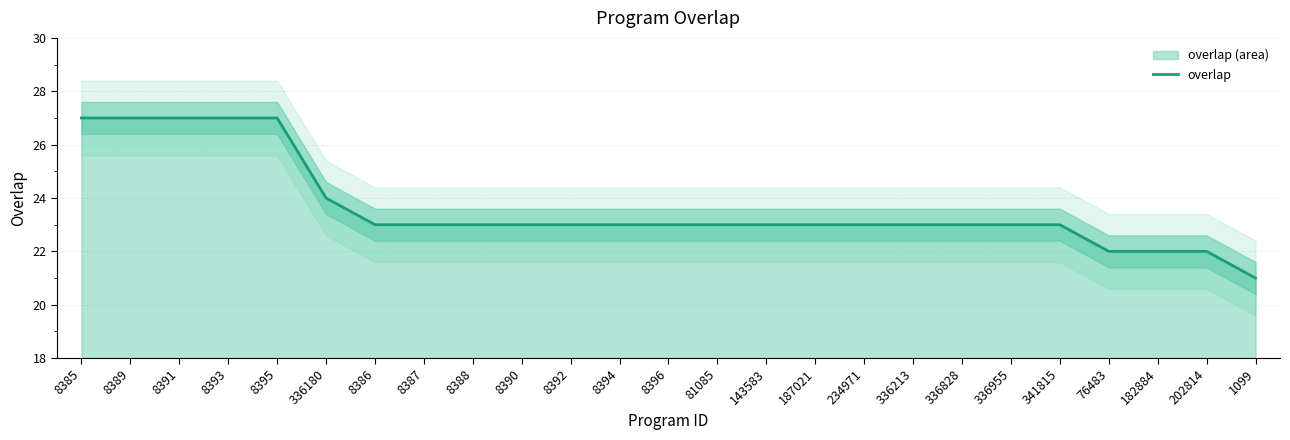

True or false: there are more than 0 points higher than both neighbors.

False